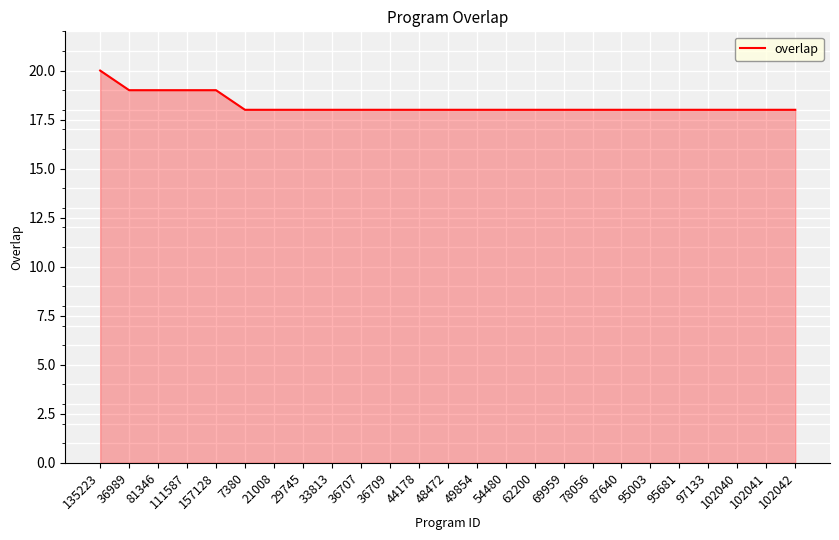

Reading right to left, what are all the values shown in this chart?

18	18	18	18	18	18	18	18	18	18	18	18	18	18	18	18	18	18	18	18	19	19	19	19	20